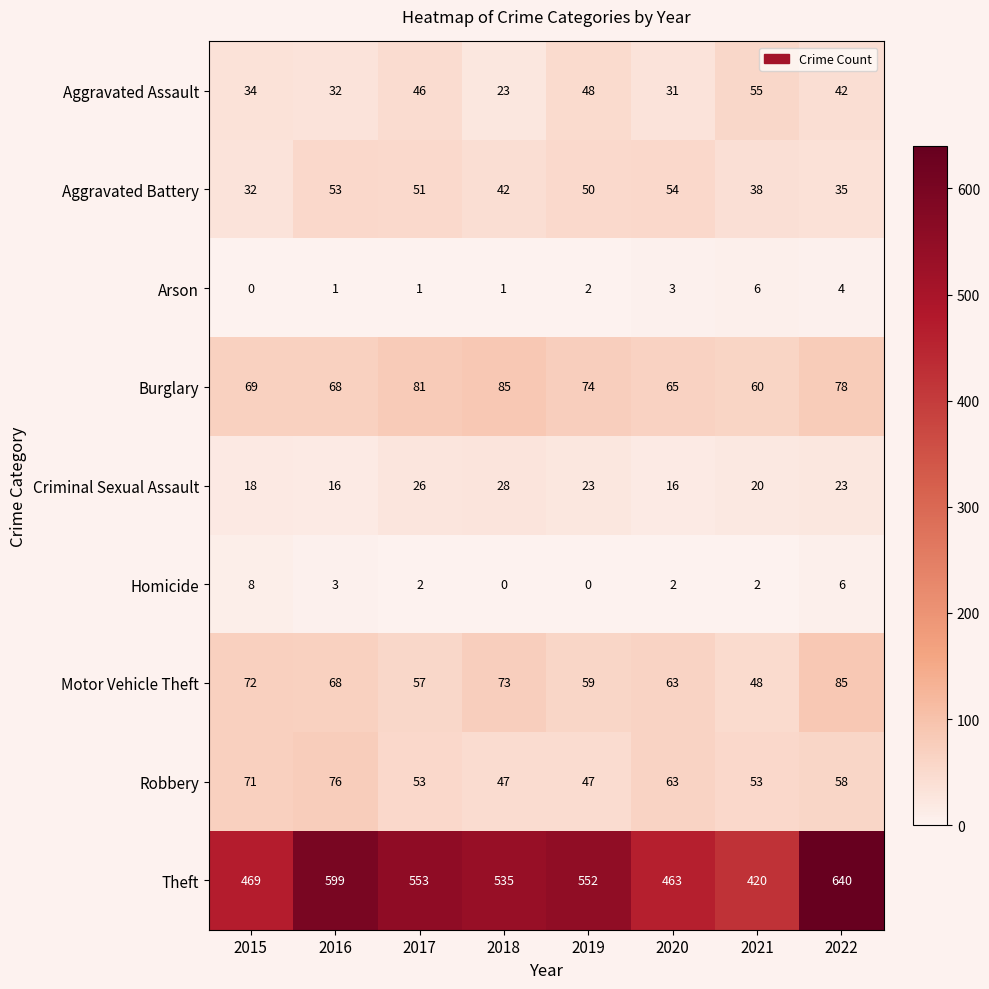

What is the minimum value for Criminal Sexual Assault?

16